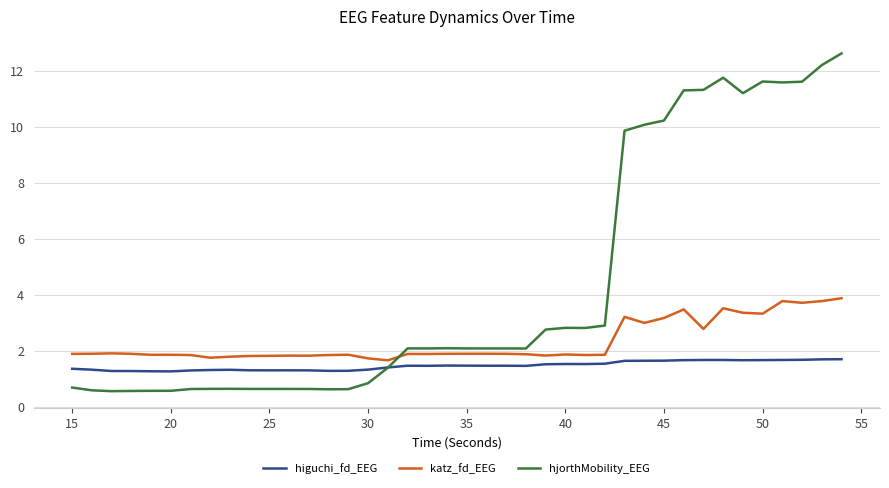

How many intersections are there between higuchi_fd_EEG and hjorthMobility_EEG?

1